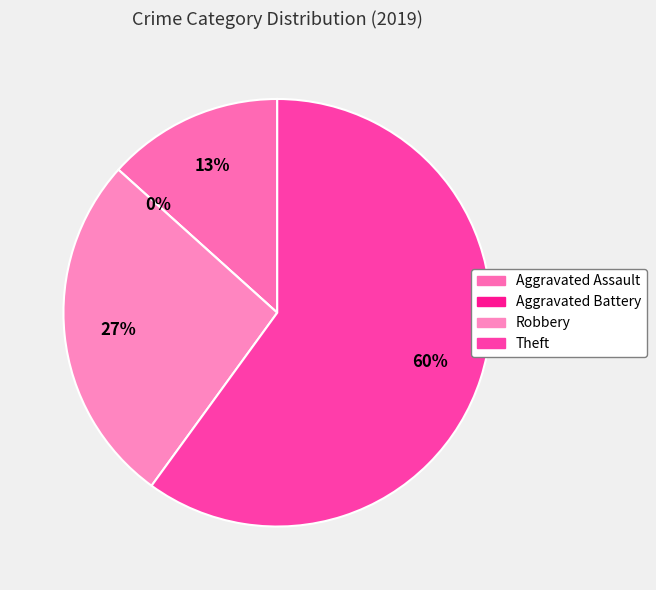

Which category has the biggest portion of the pie?

Theft